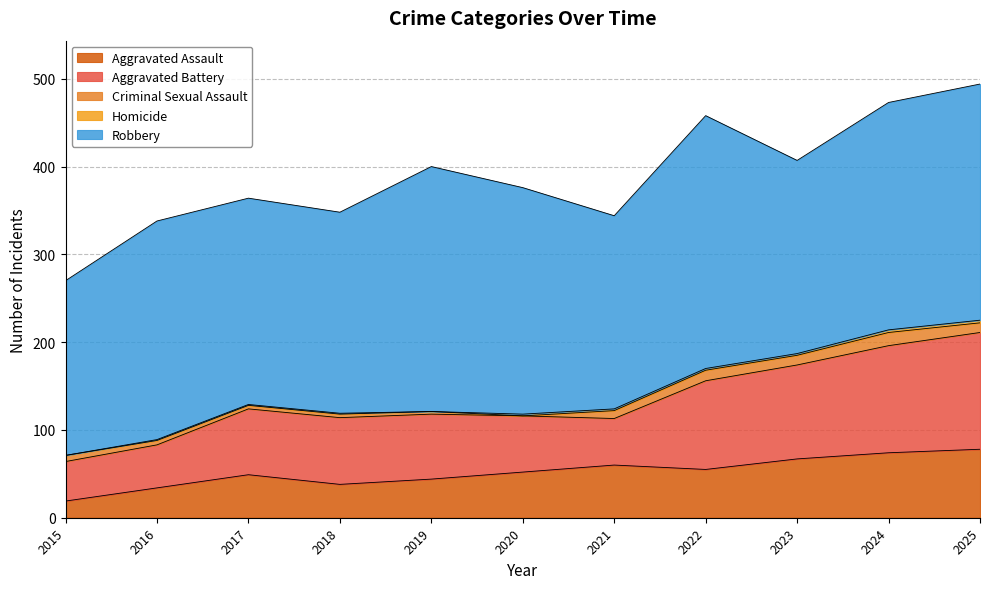

How many lines are shown in the chart?

5